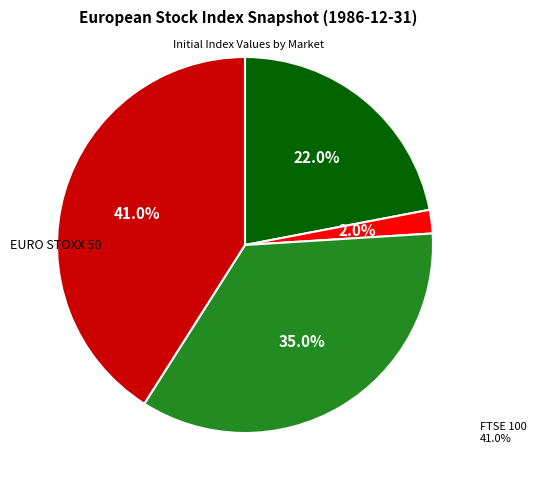

Does any single category account for the majority?

No